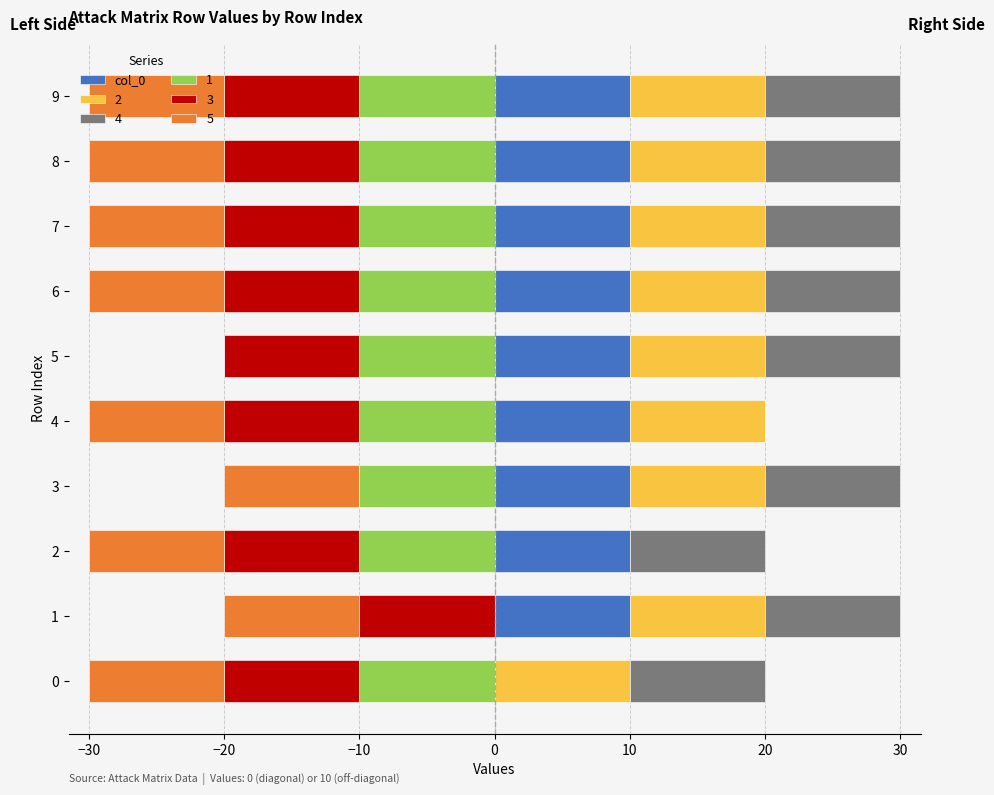

What is the value of the 2nd bar from the left?

10